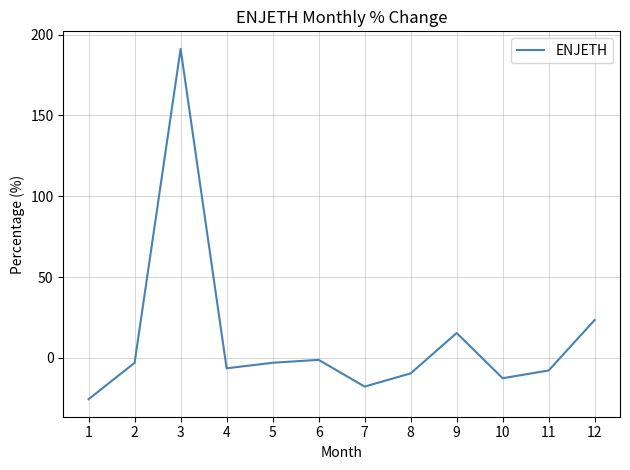

What is the greatest value displayed?

191.2